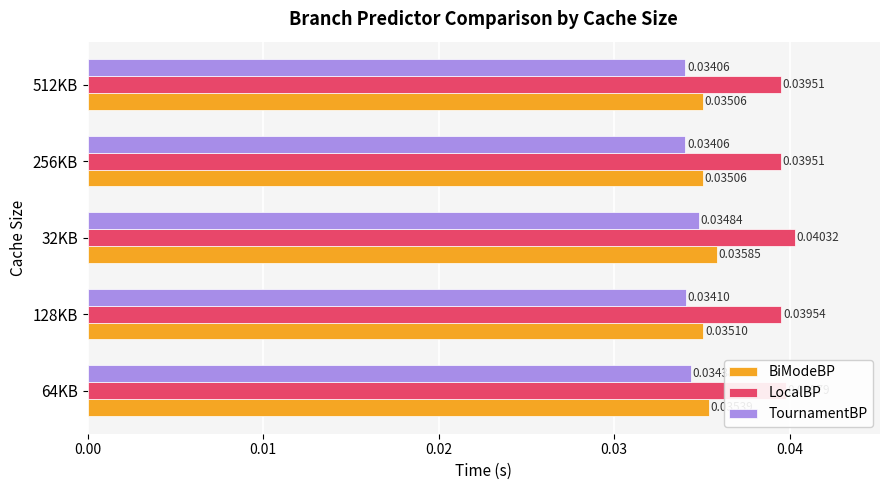

Between 64KB and 32KB, which series saw the biggest shift?

LocalBP